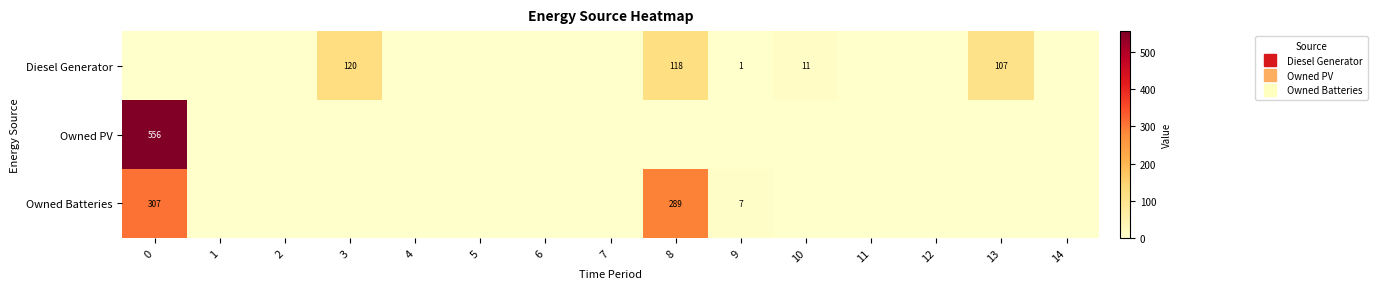

Between 1 and 13, which series saw the biggest shift?

Diesel Generator